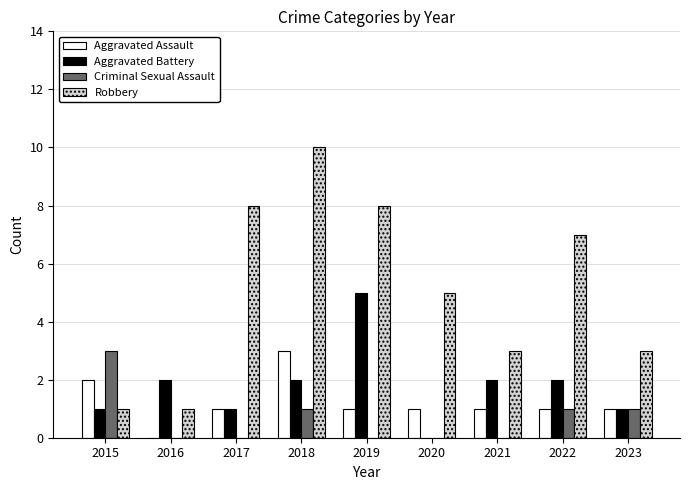

Which category has the highest value across all series?

2018